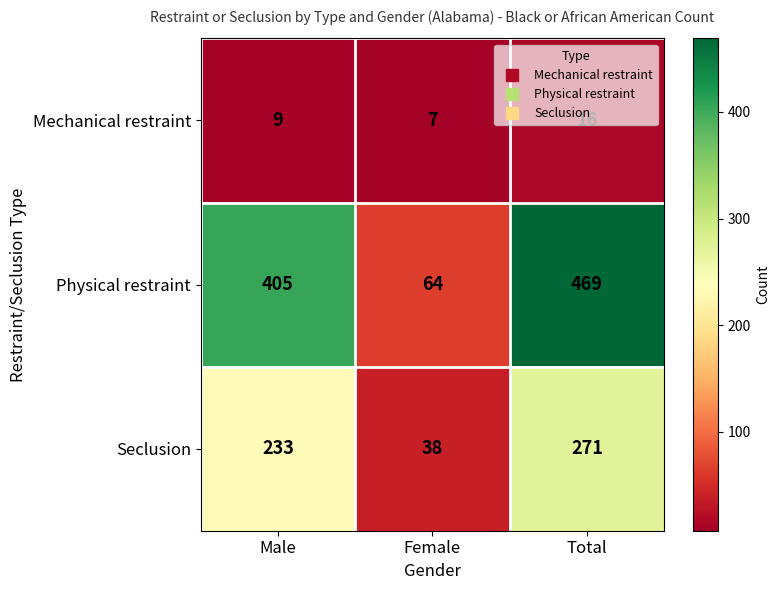

The value of Mechanical restraint at Male is 9. True or false?

True